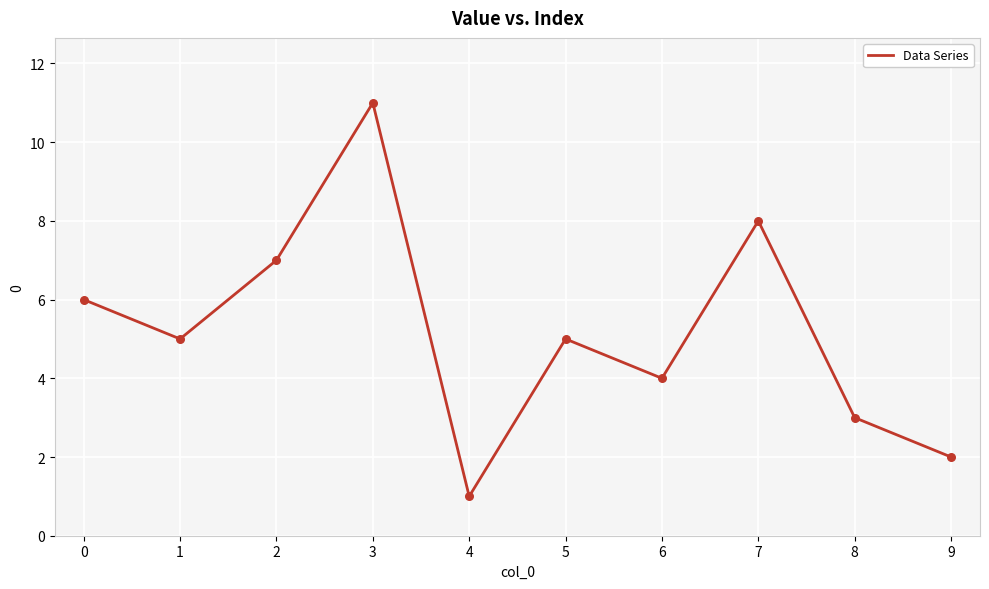

What is the change in value from 2 to 6?

-3